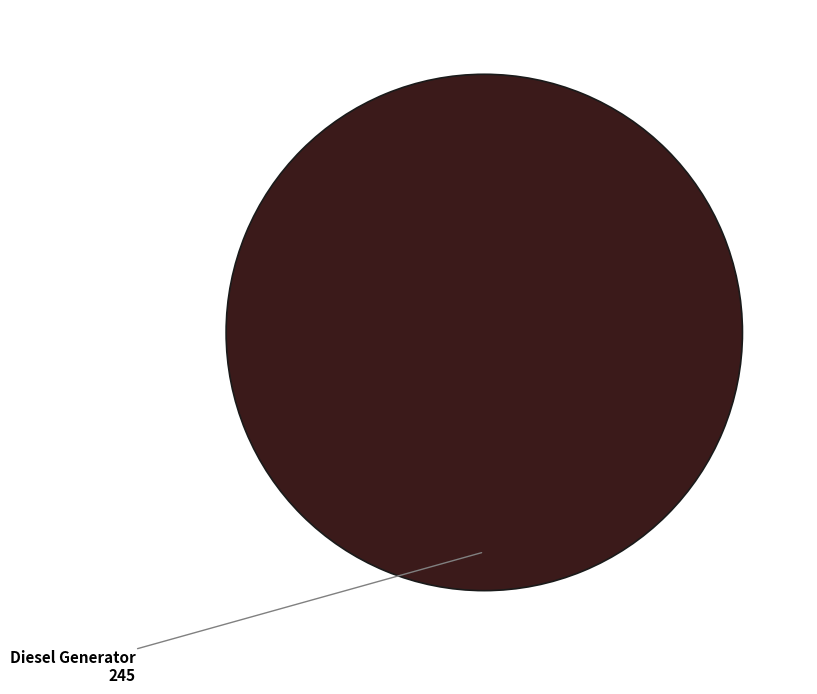

Rank the categories by value from highest to lowest.

Diesel Generator